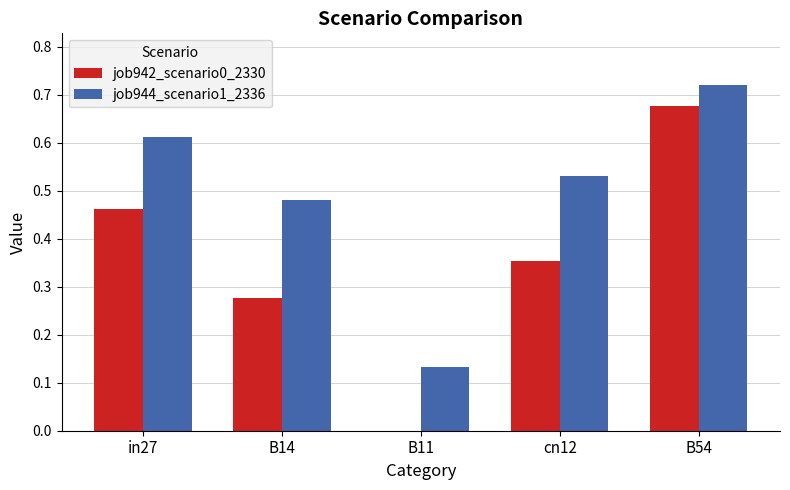

How many data points in job942_scenario0_2330 are above 0?

4